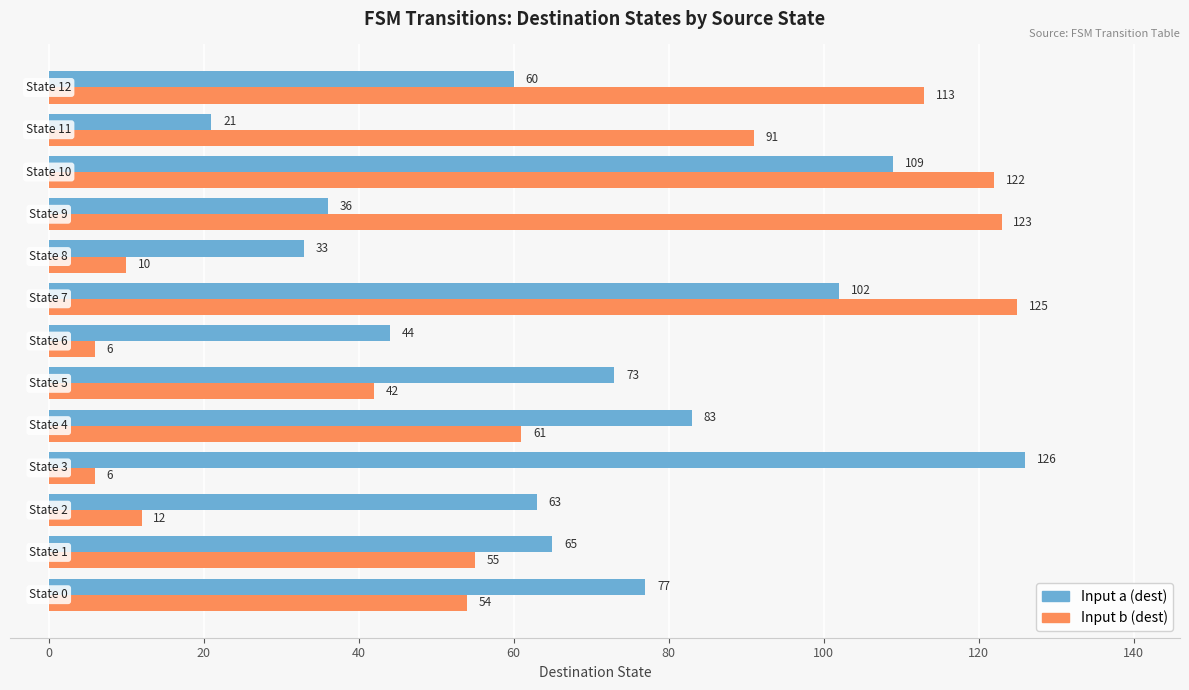

Which series has the widest spread of values?

Input b (dest)